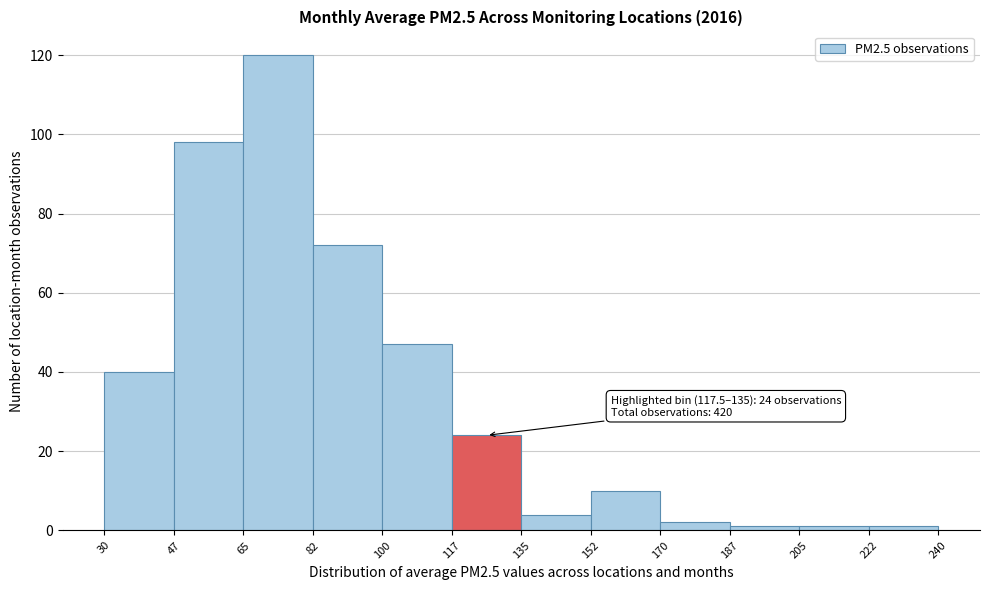

Over which range of the x-axis is the bar tallest?

65 to 82